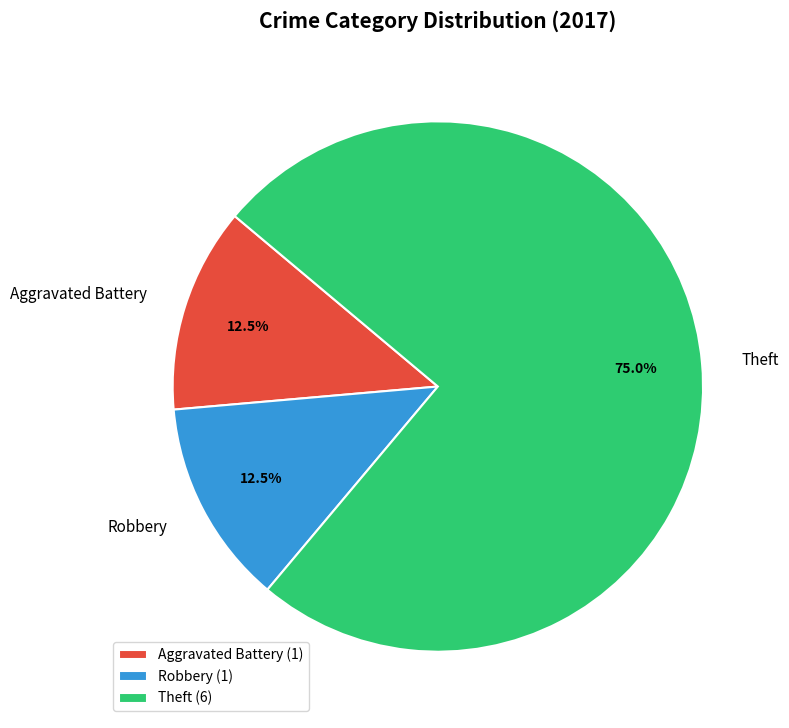

Which slice is the largest?

Theft